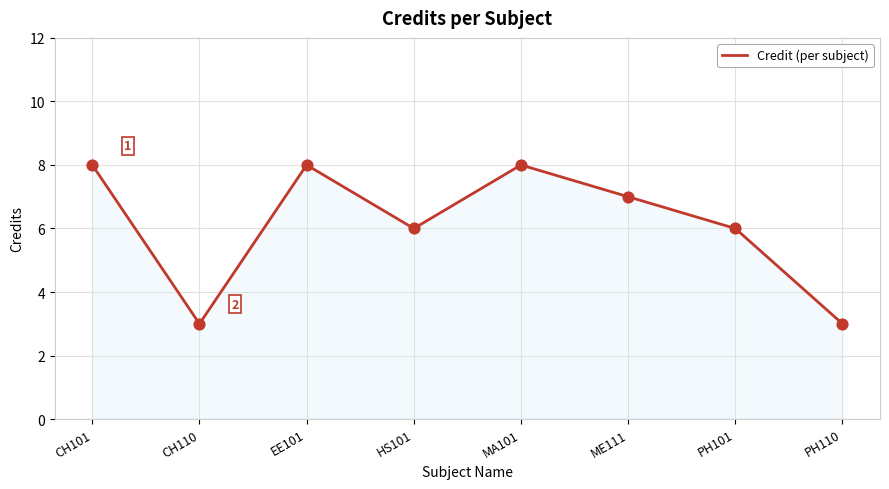

What is the change in value from ME111 to PH101?

-1